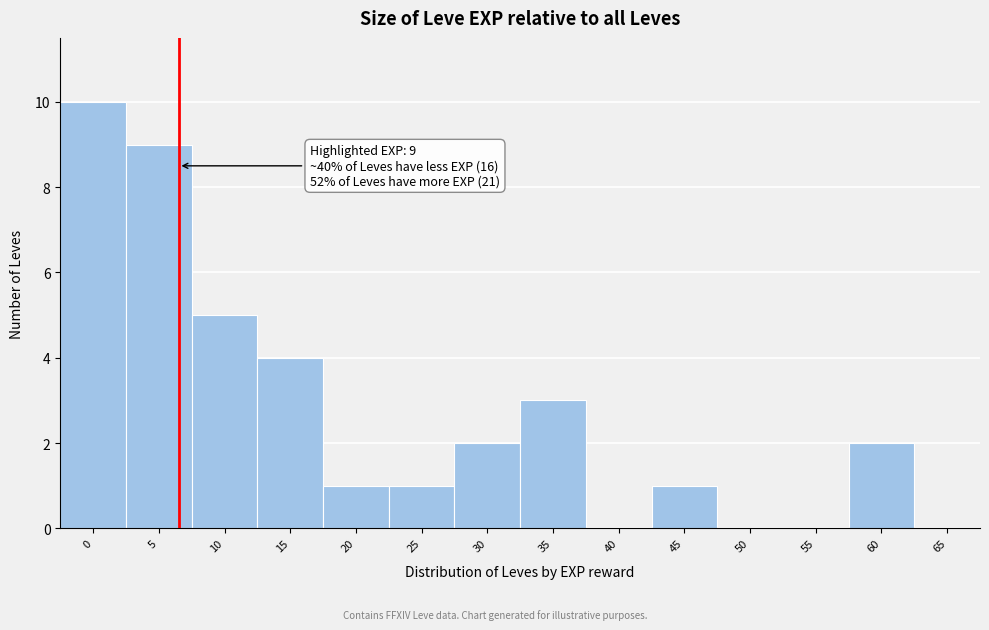

Reading left to right, extract all data points from this chart.

0=10	5=9	10=5	15=4	20=1	25=1	30=2	35=3	40=0	45=1	50=0	55=0	60=2	65=0